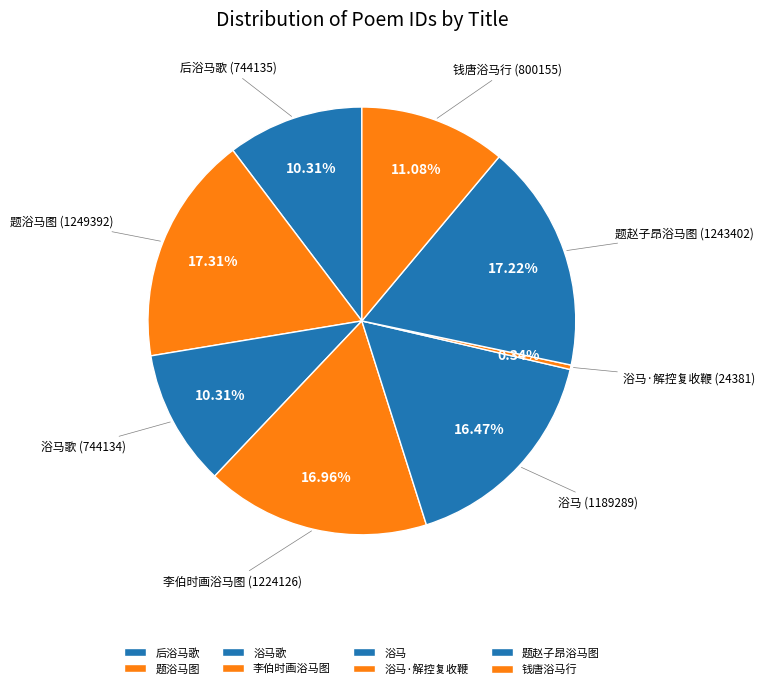

What percentage do 后浴马歌 and 浴马歌 together represent?

20.6%